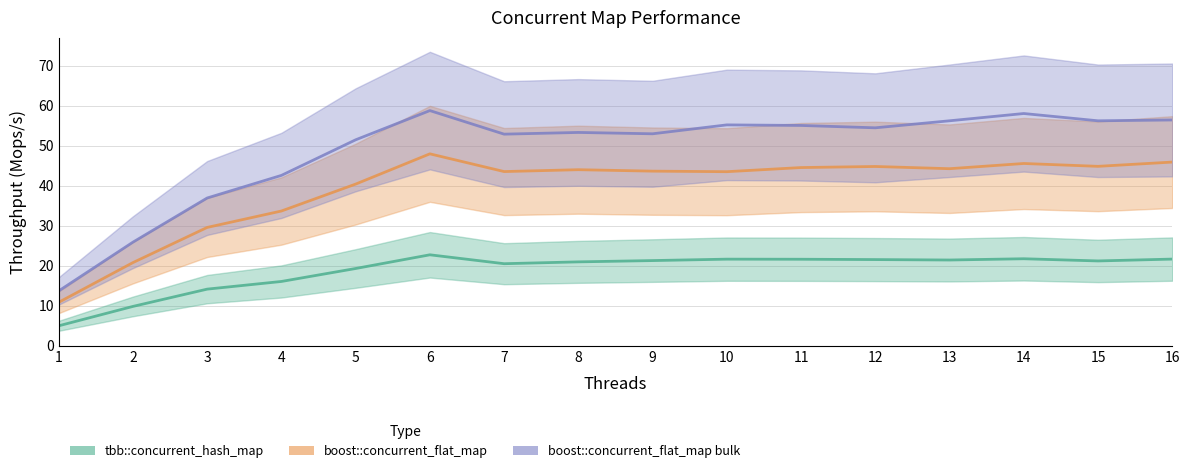

True or false: tbb::concurrent_hash_map has a value of 13.5 at 16.

False